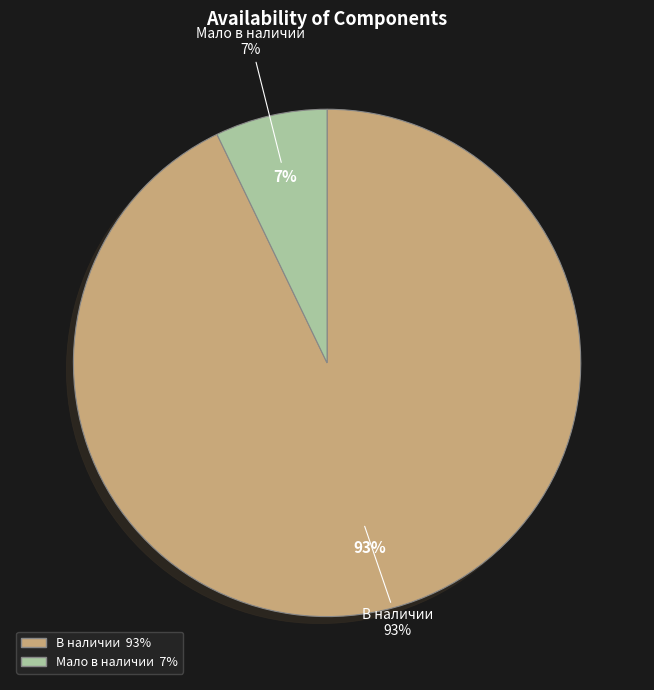

Count the number of slices in the pie.

2